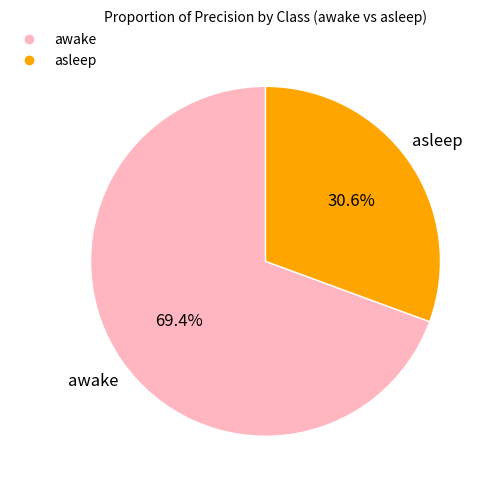

How many segments does this pie chart have?

2